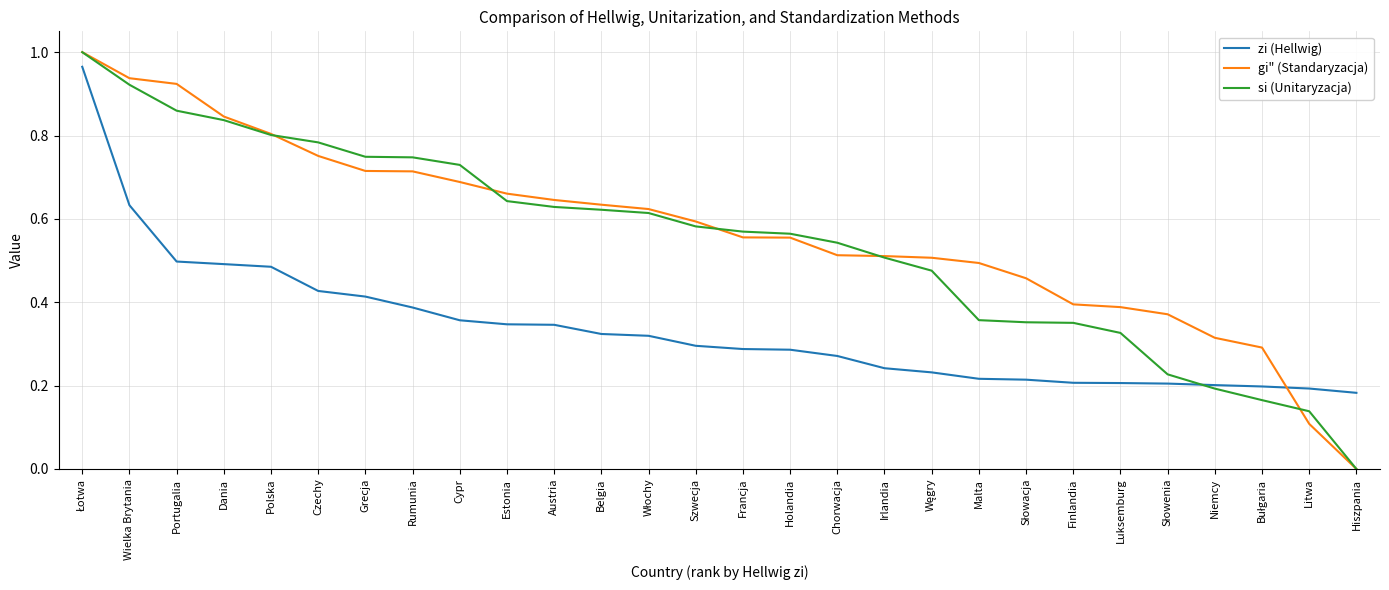

What are all the series names shown in the legend?

zi (Hellwig), gi" (Standaryzacja), si (Unitaryzacja)